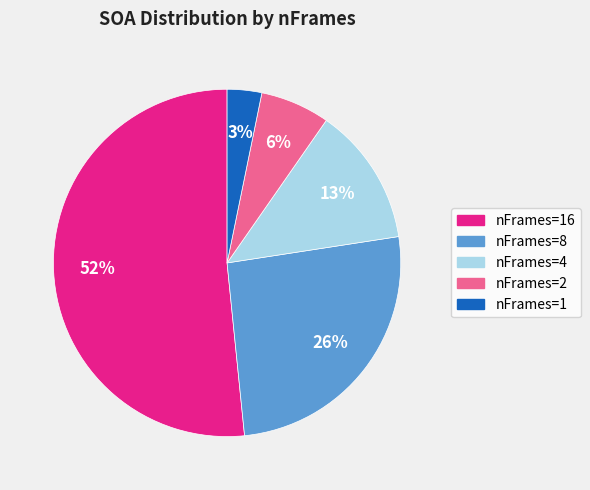

To the nearest percent, what is the average slice percentage?

20%